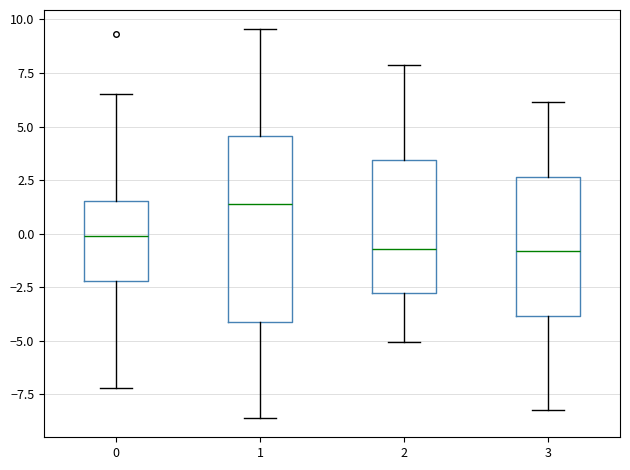

Comparing the boxes themselves (not the whiskers), which one is the tallest?

1